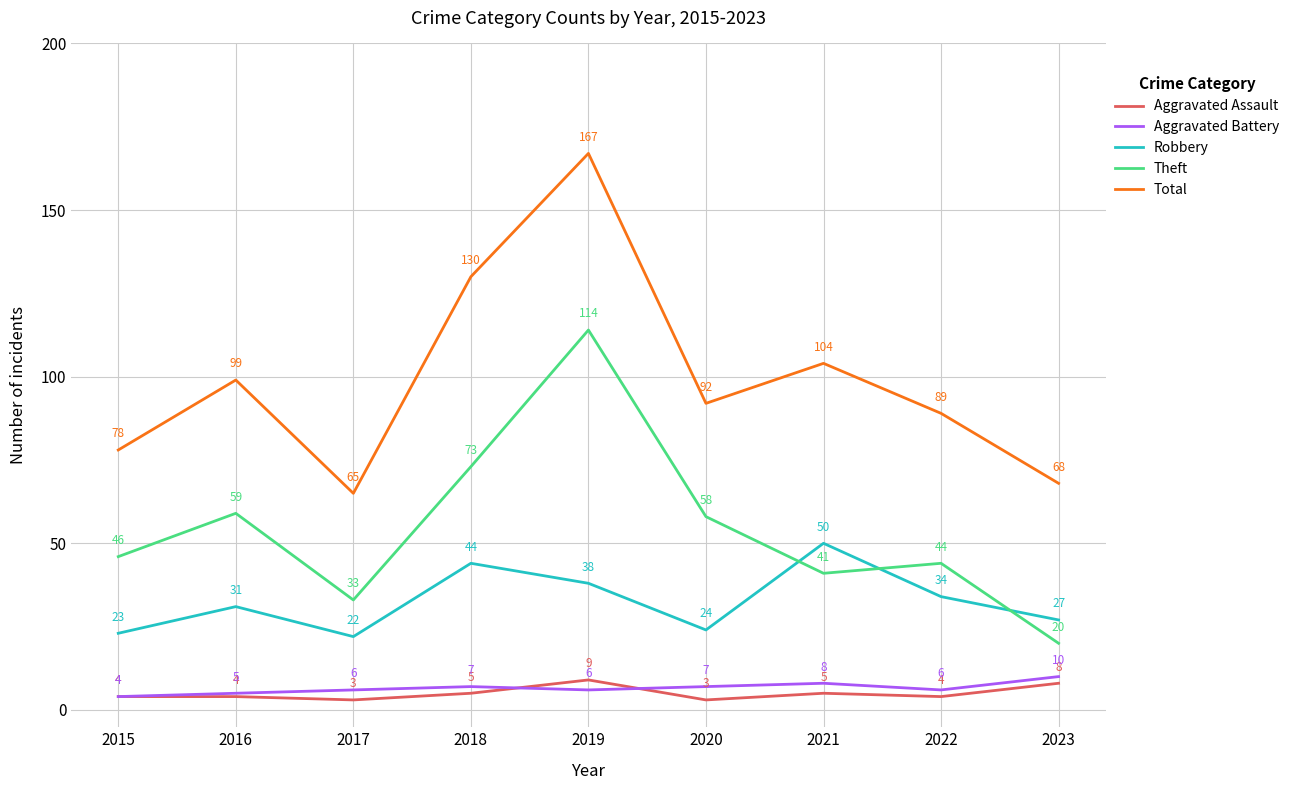

Is it true that Aggravated Battery equals 6 at 2017?

True